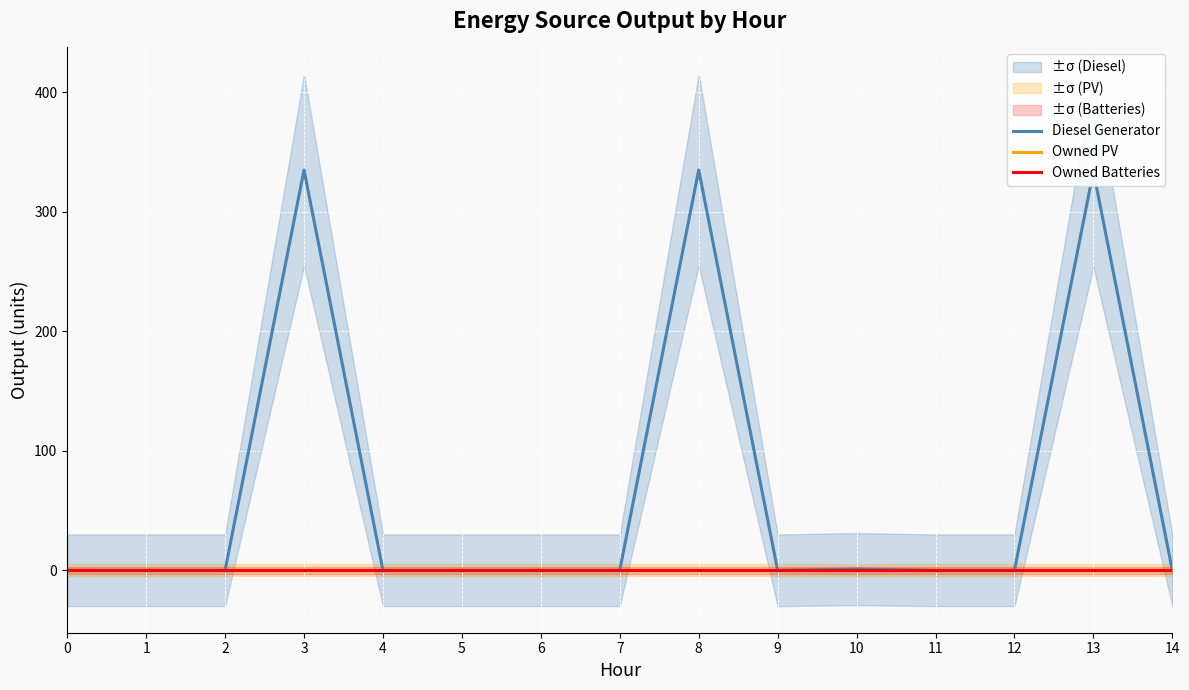

True or false: Owned Batteries has more than 1 points higher than both neighbors.

False